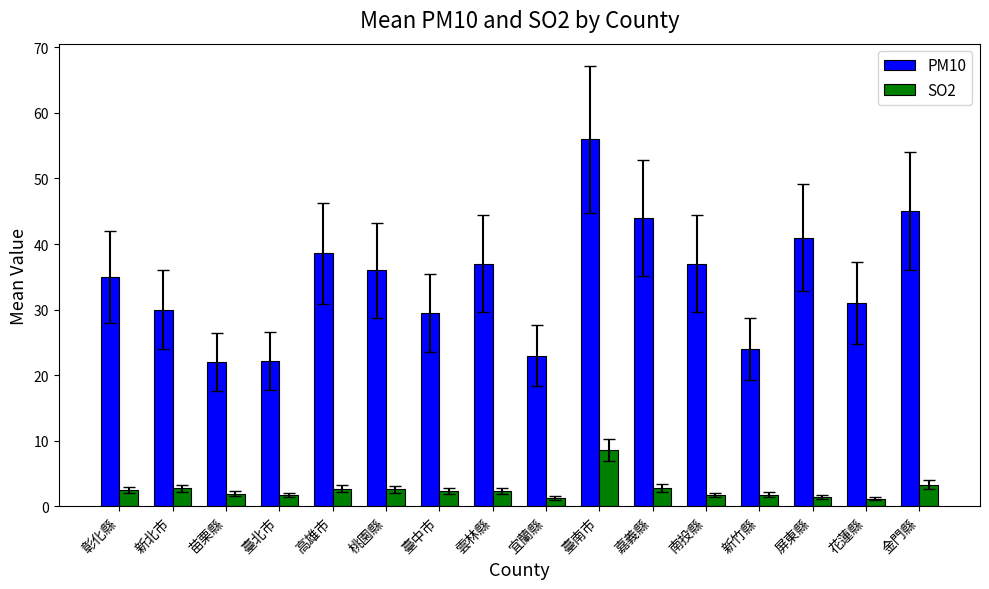

Does the chart contain stacked bars?

No